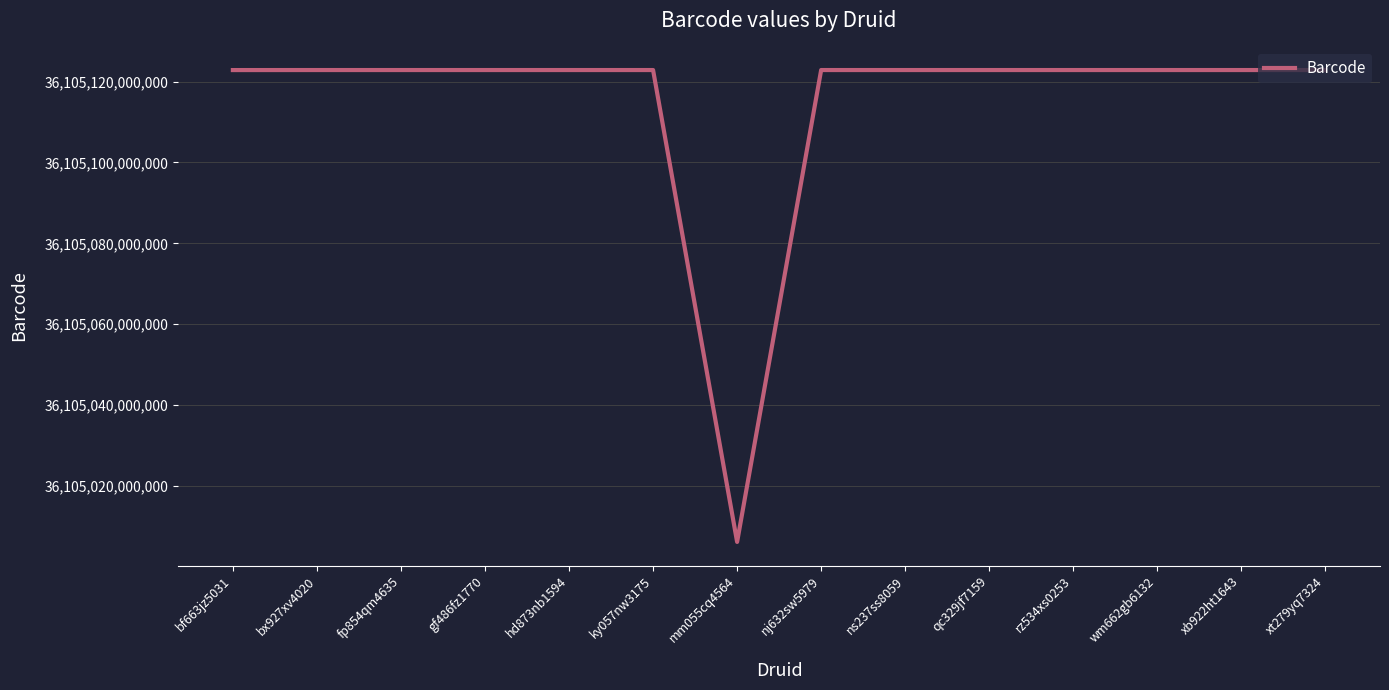

Is it true that the value at bf663jz5031 is 36105122828739?

True